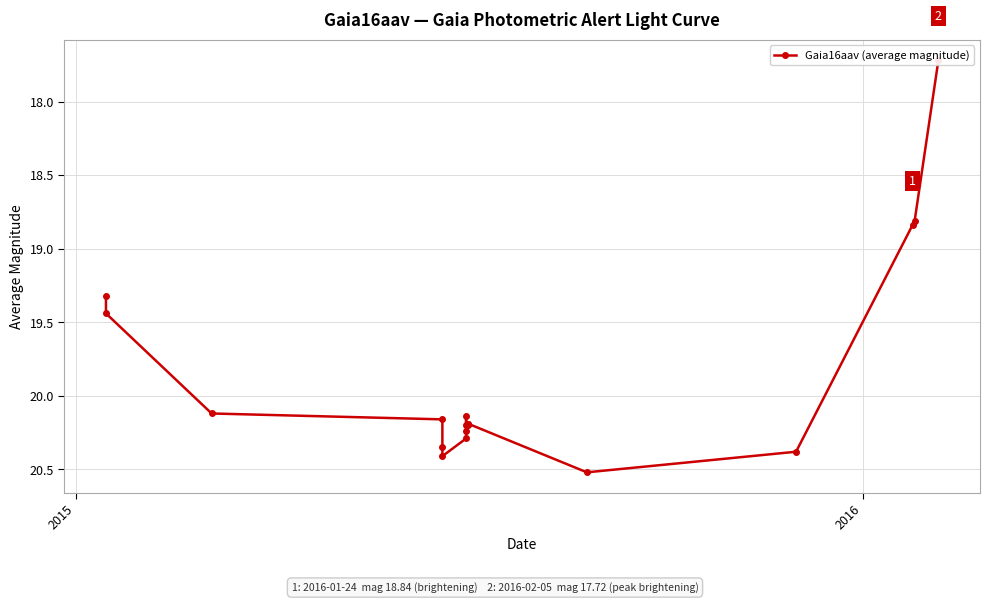

How many data points are less than 20?

5